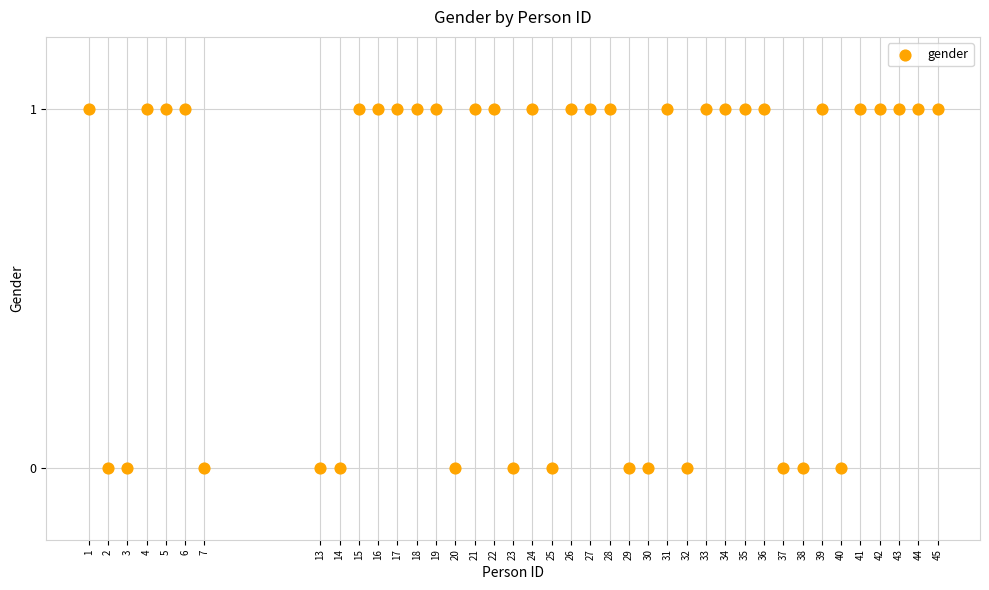

What is the range of X values (max minus min)?

44